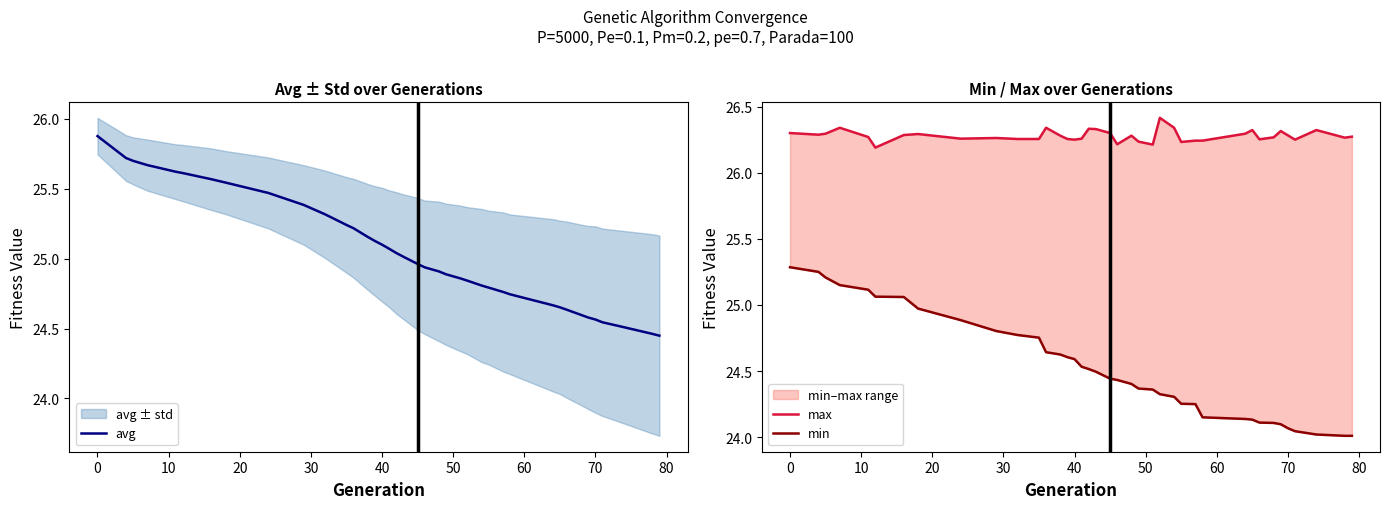

How many lines are shown in the chart?

3